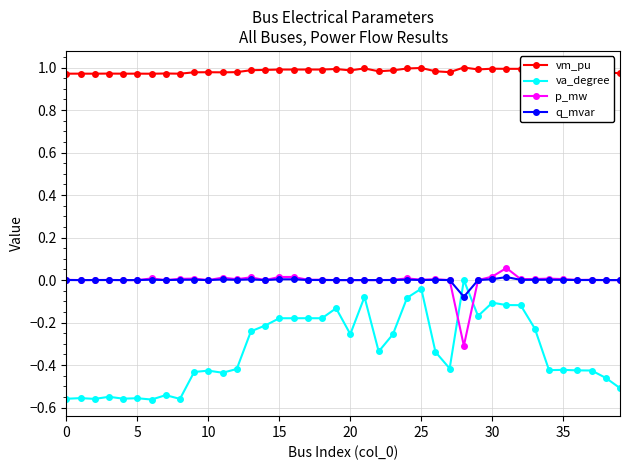

Is this an area chart (filled region under the line)?

No